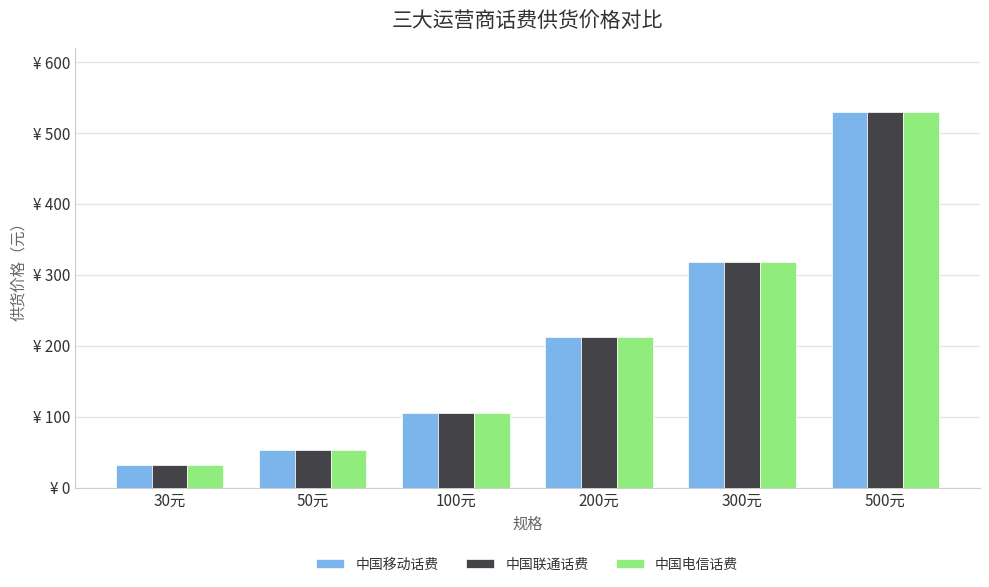

What is the total value across all series at 30元?

95.4